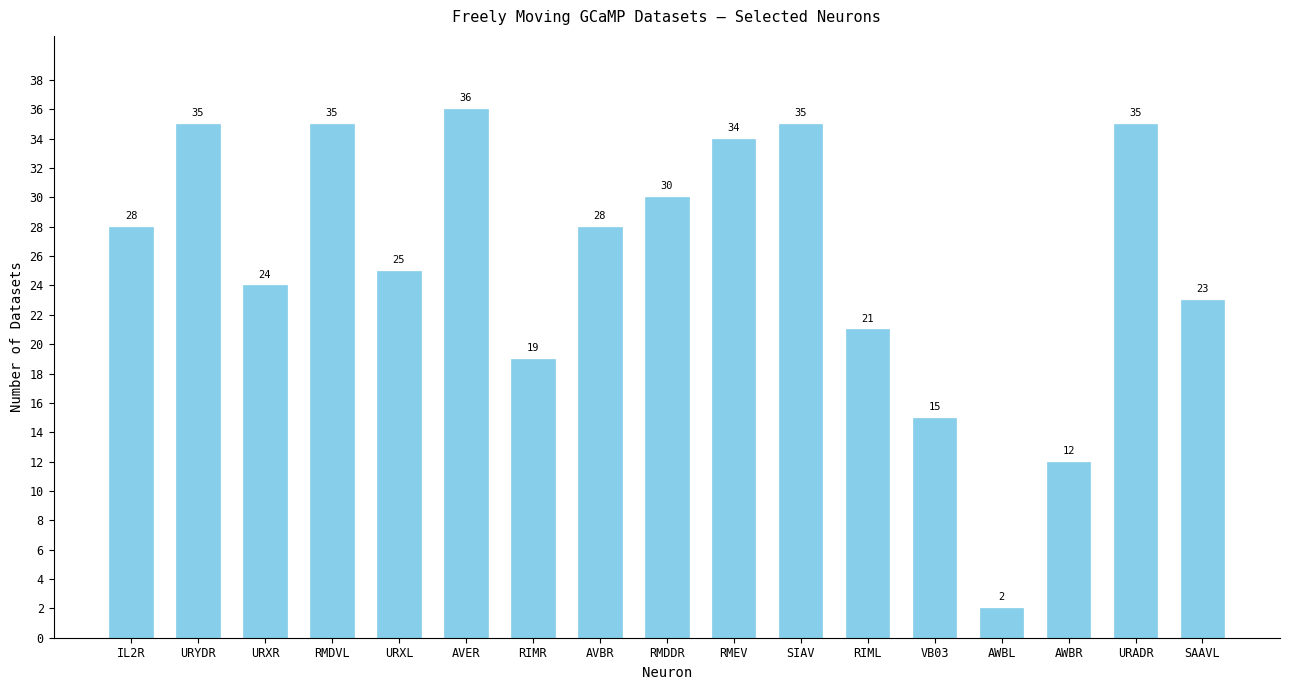

Which category has the lowest value across all series?

AWBL